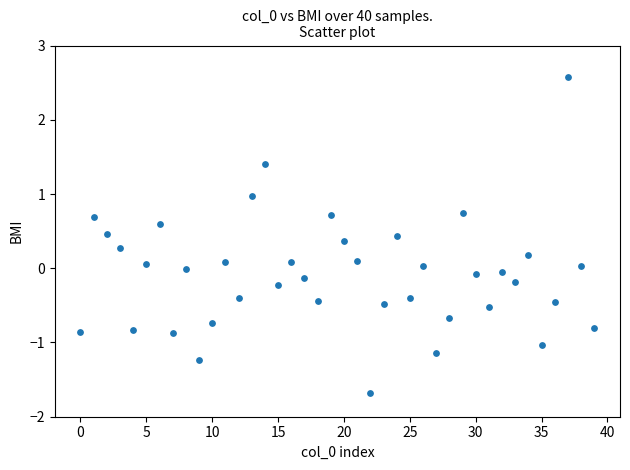

What is the range of Y values (max minus min)?

4.3